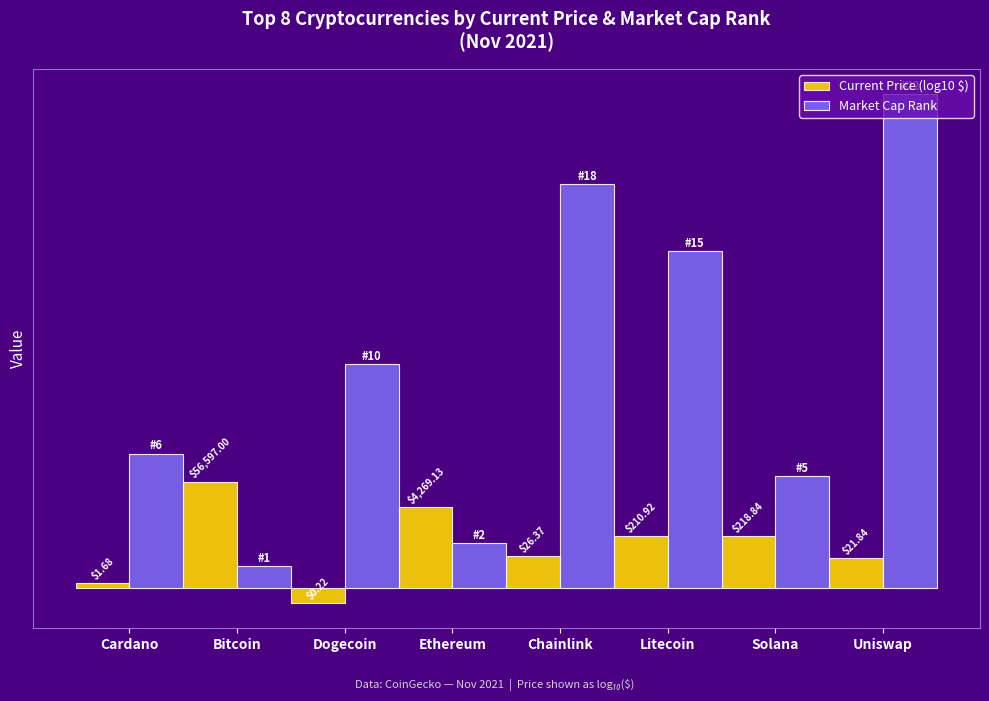

What is the label of the 8th bar from the left?

Uniswap